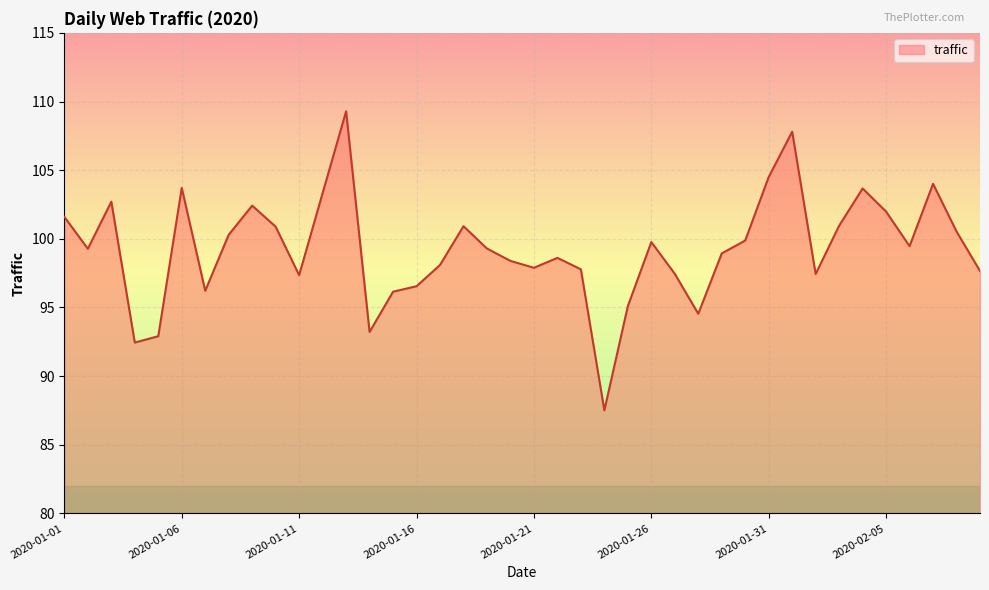

What is the difference between the maximum and minimum values?

21.8